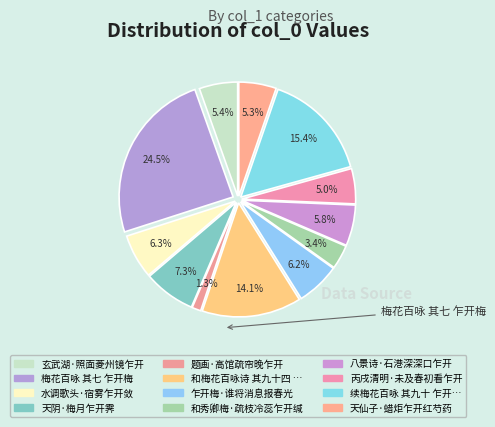

Count the number of slices in the pie.

12